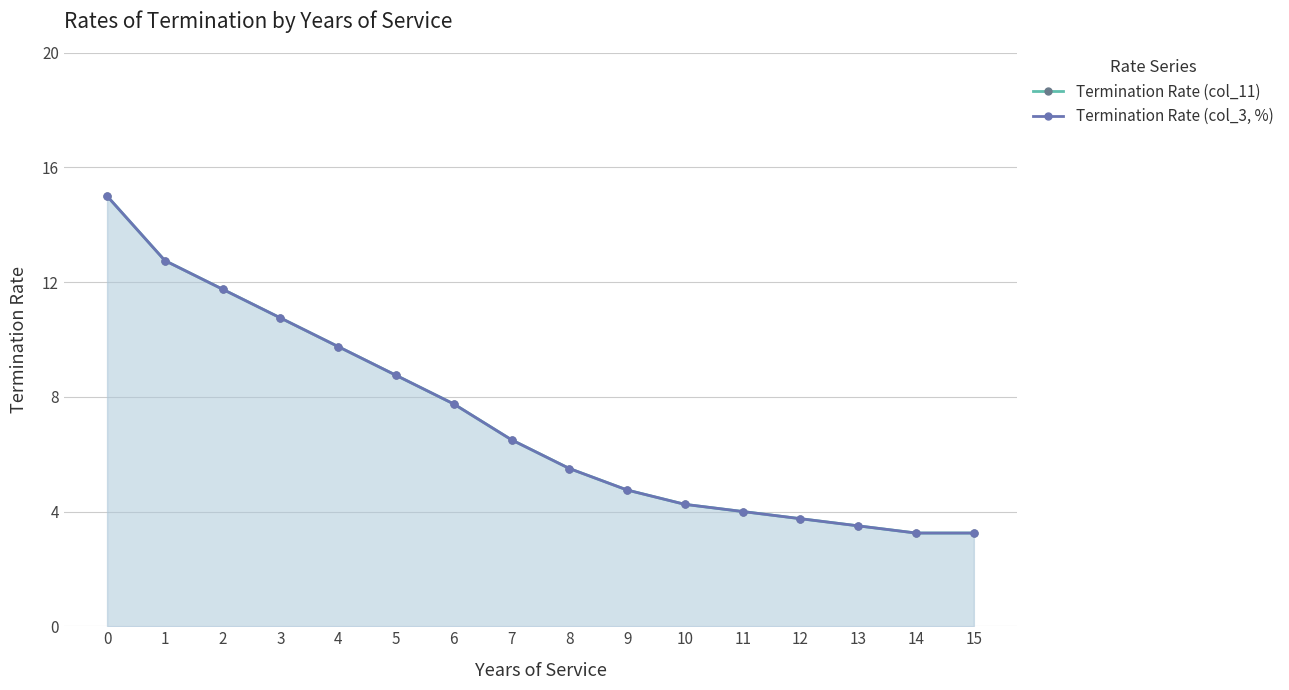

What is the value of the Termination Rate (col_11) point at the 1st from the left?

15.0